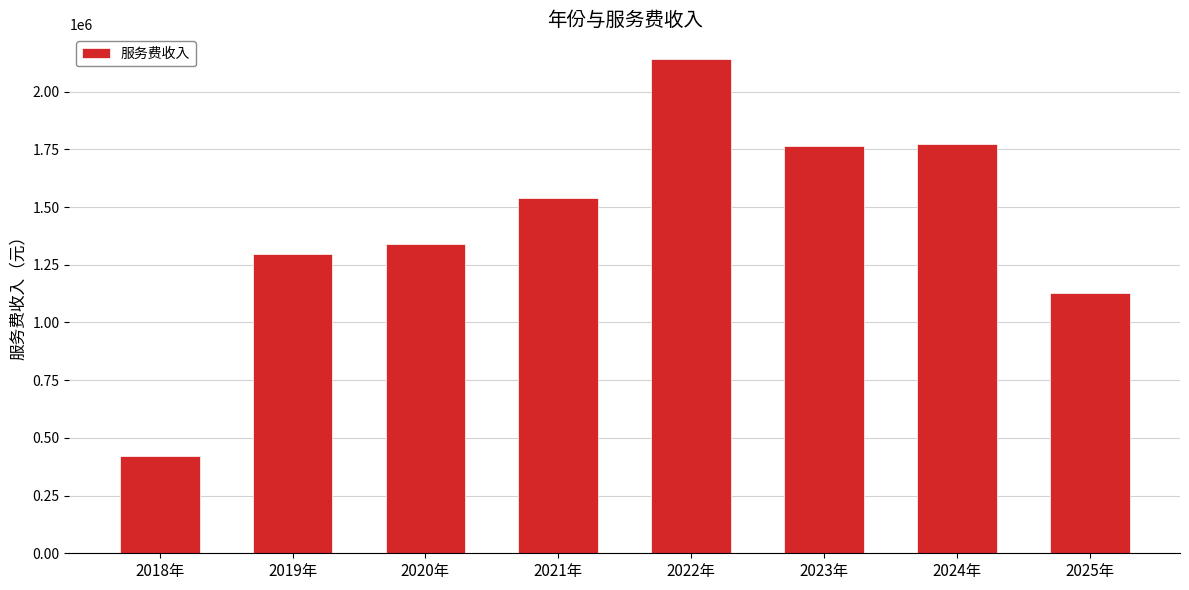

Count the number of data series in this chart.

1